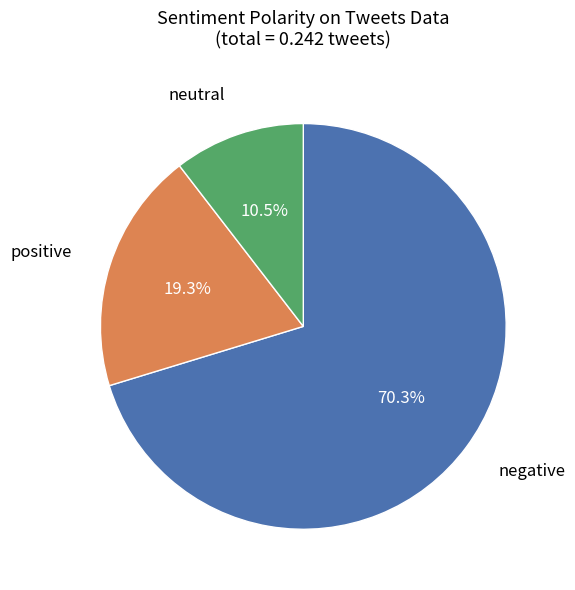

Is there any slice that represents more than half of the pie?

Yes